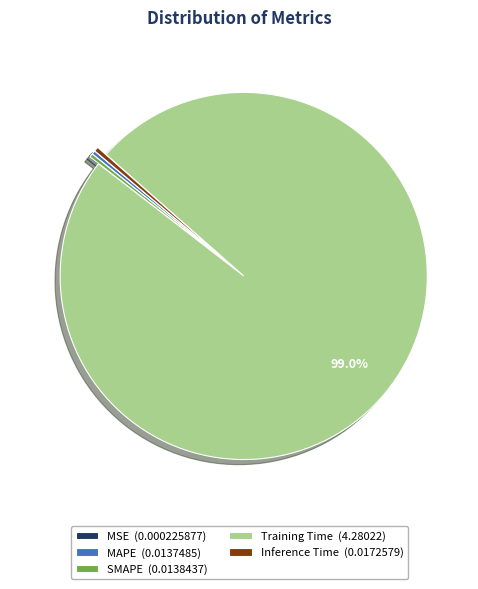

Is there a majority slice in this chart?

Yes